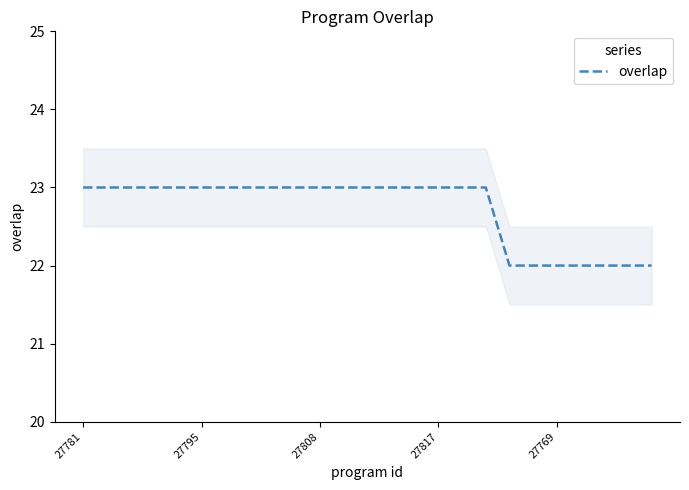

What is the value of the 13th point from the left?

23